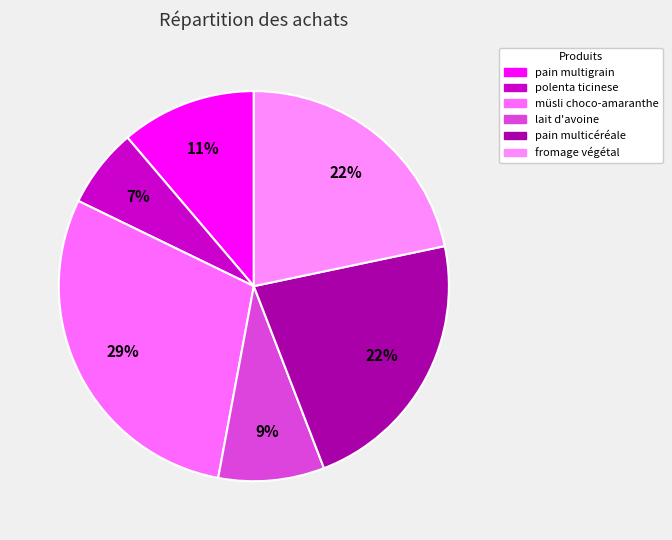

How many slices are in this pie chart?

6